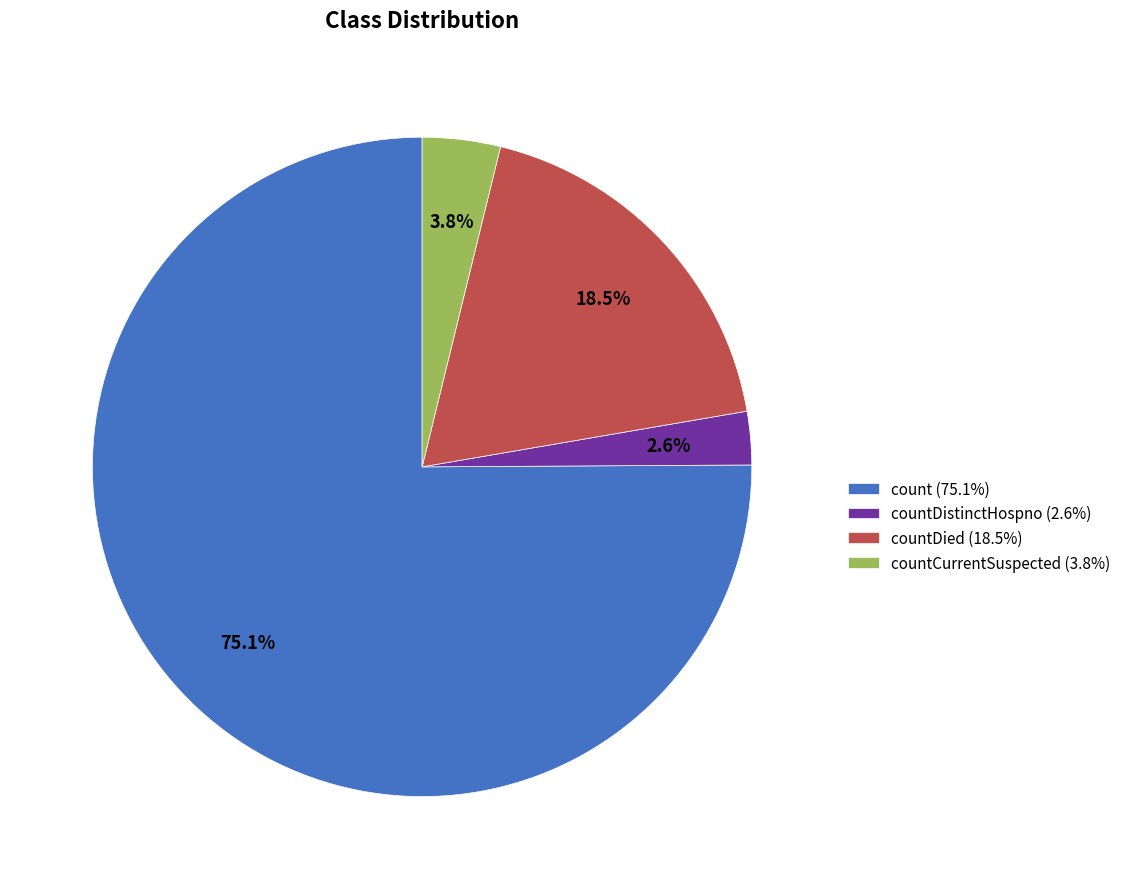

To the nearest percent, what is the average slice percentage?

25%